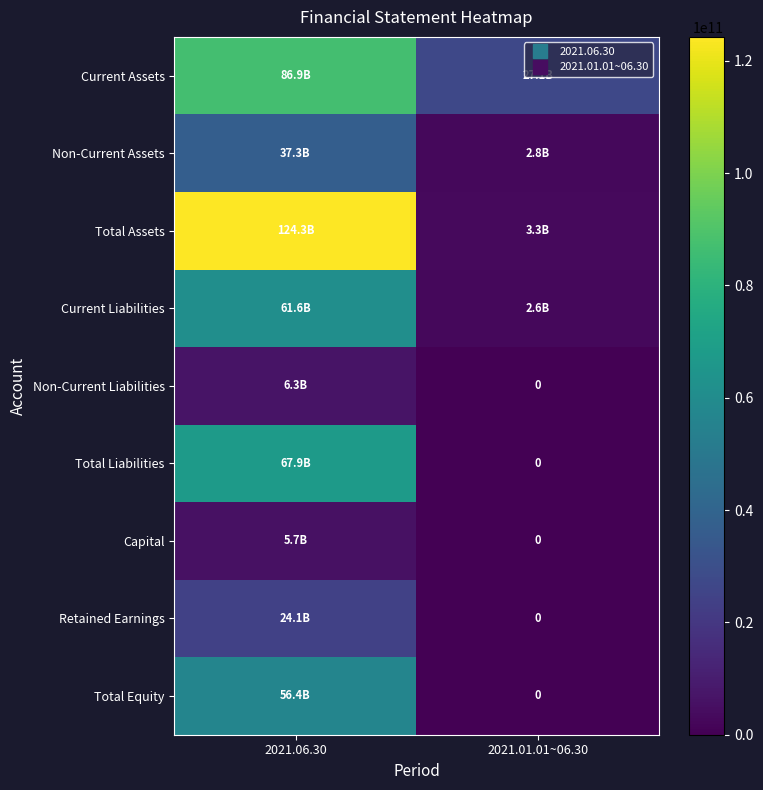

Rank the categories by Non-Current Liabilities value from highest to lowest.

2021.06.30, 2021.01.01~06.30